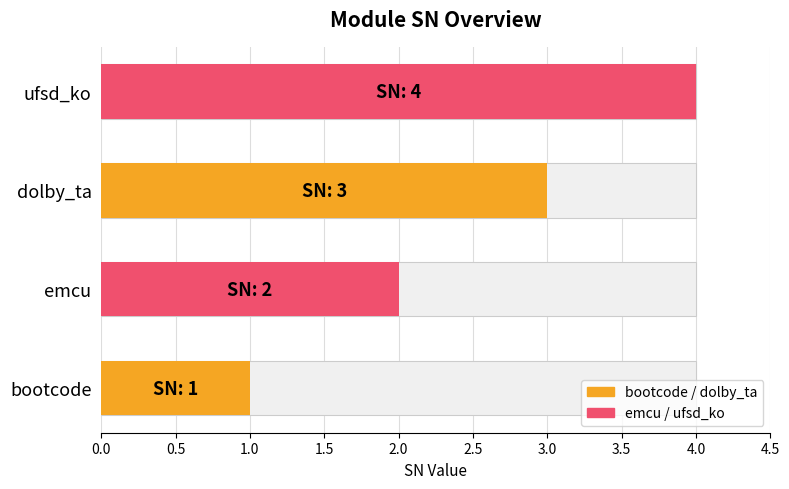

What is the difference between the values at dolby_ta and ufsd_ko?

1